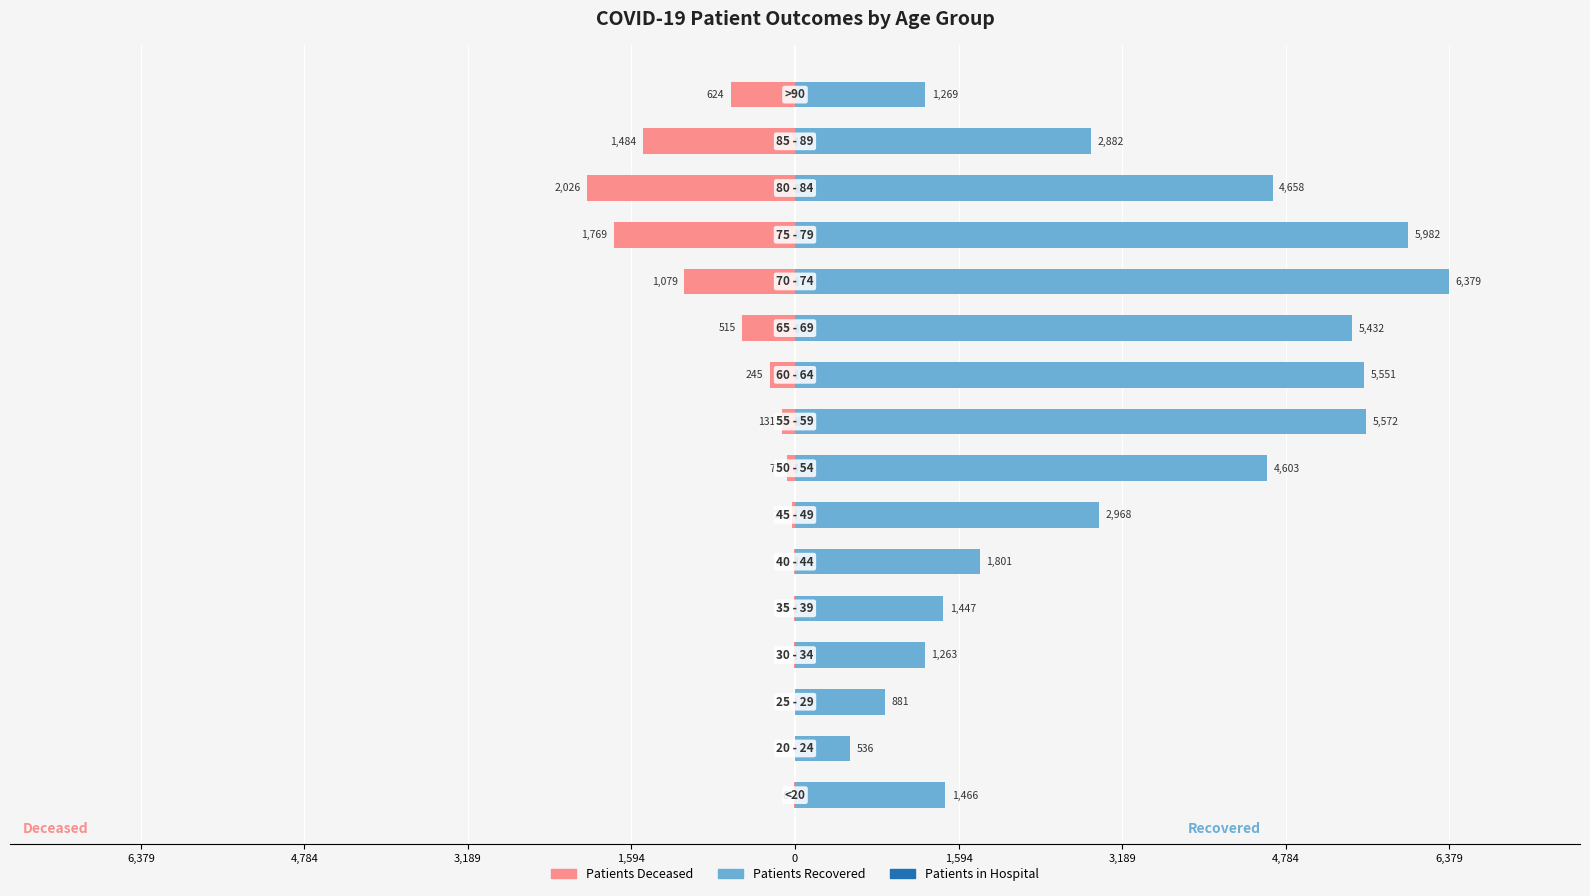

What is the value of the patients_recovered bar at the 16th from the left?

1269